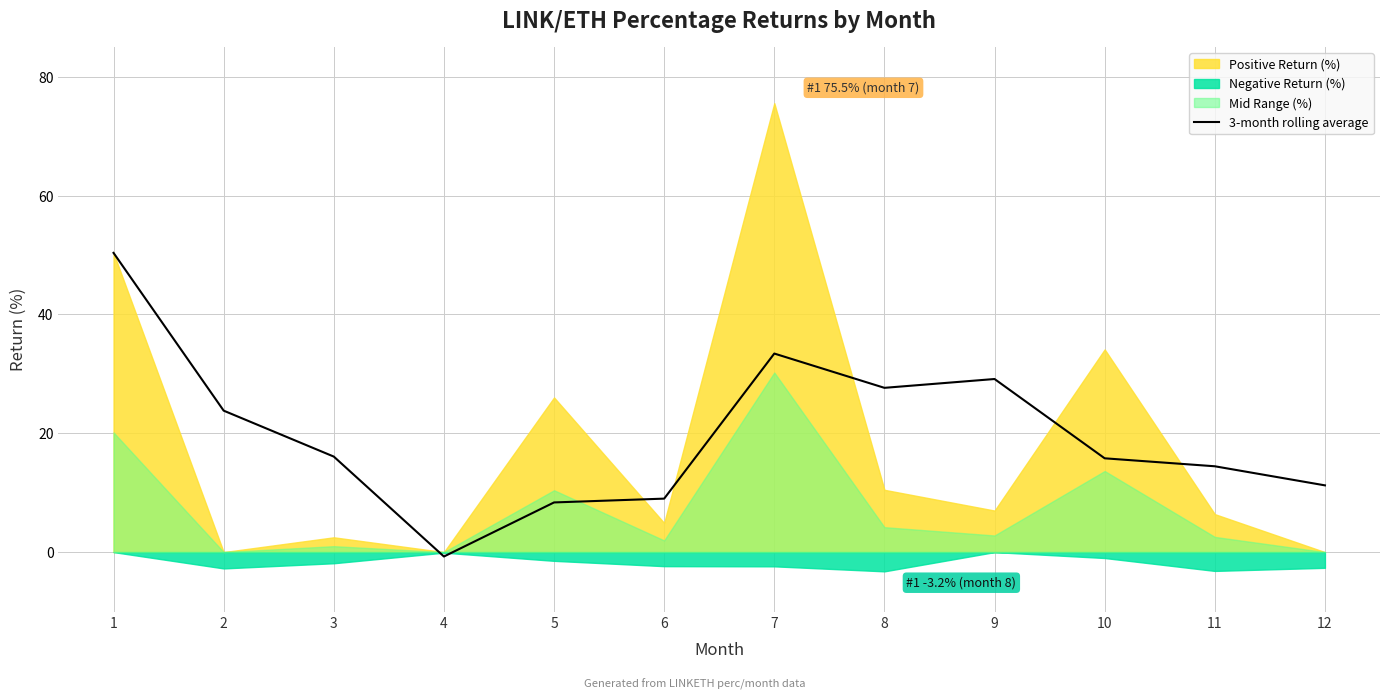

The chart shows a value of 38.4 at 2. True or false?

False